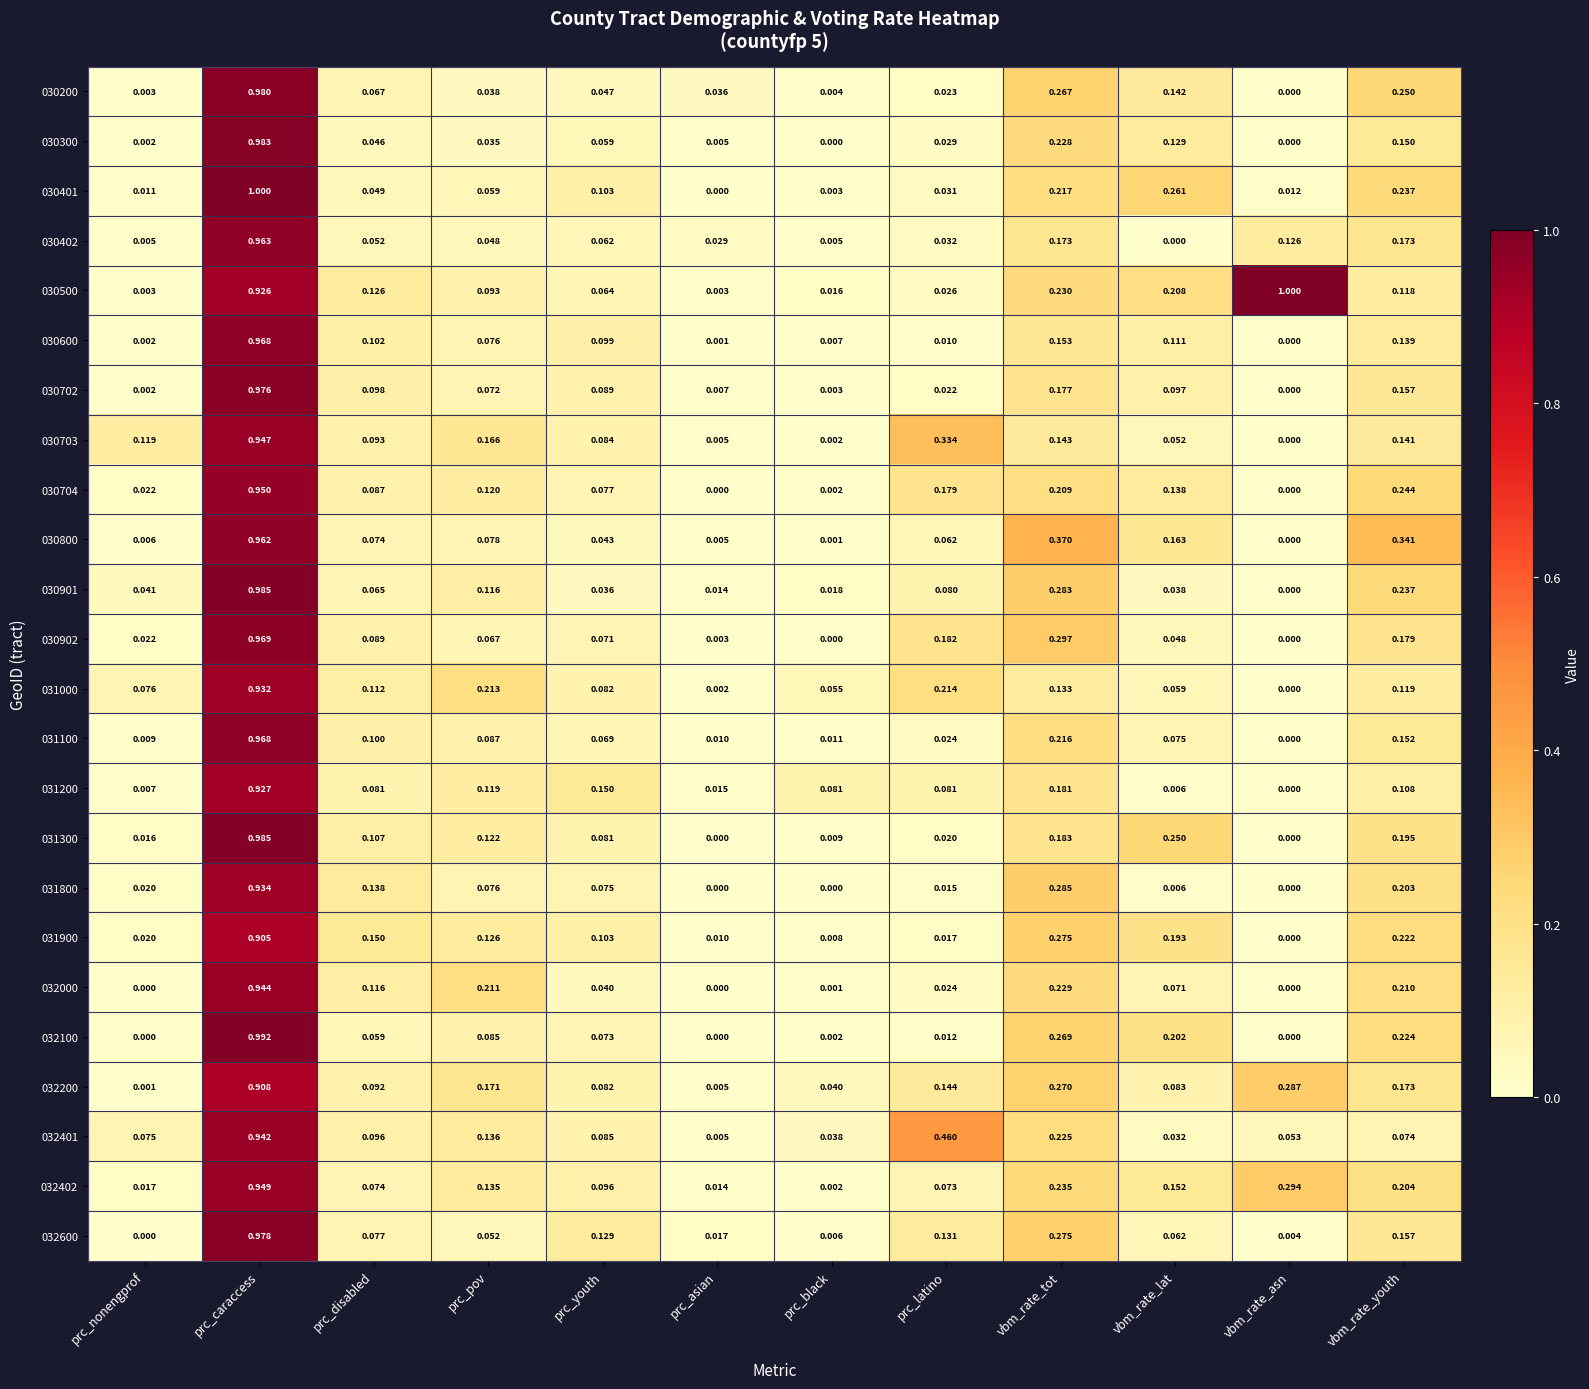

Which series has the largest range (max minus min)?

030401